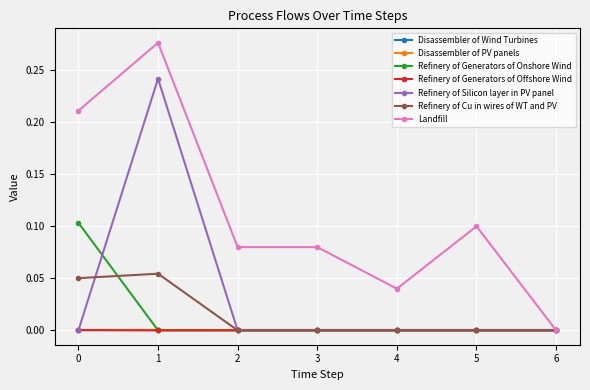

Rank the categories by Landfill value from highest to lowest.

1, 0, 5, 2, 3, 4, 6